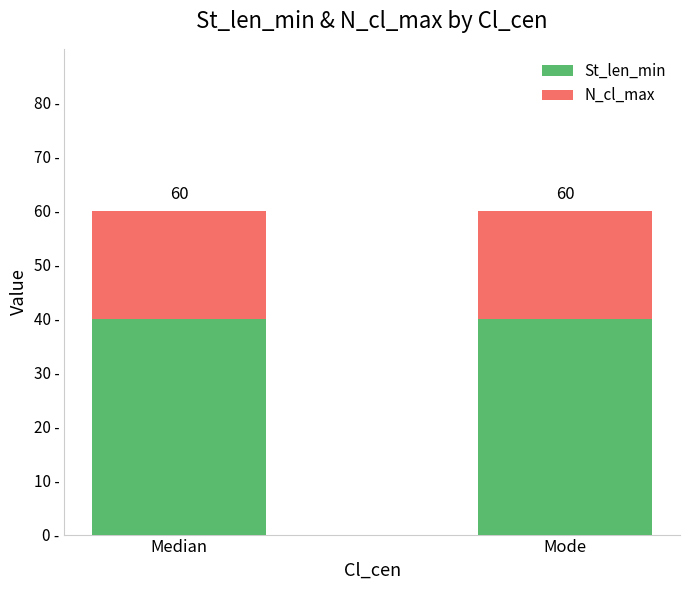

Are the bars horizontal?

No